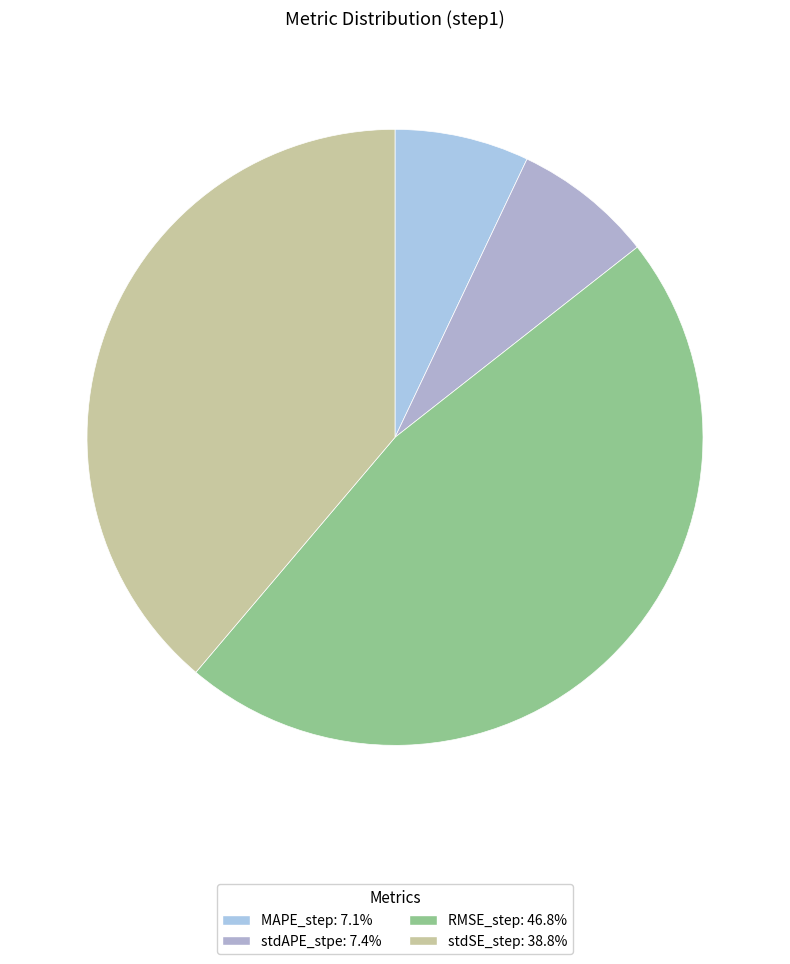

The stdSE_step slice represents 39% of the pie. True or false?

True